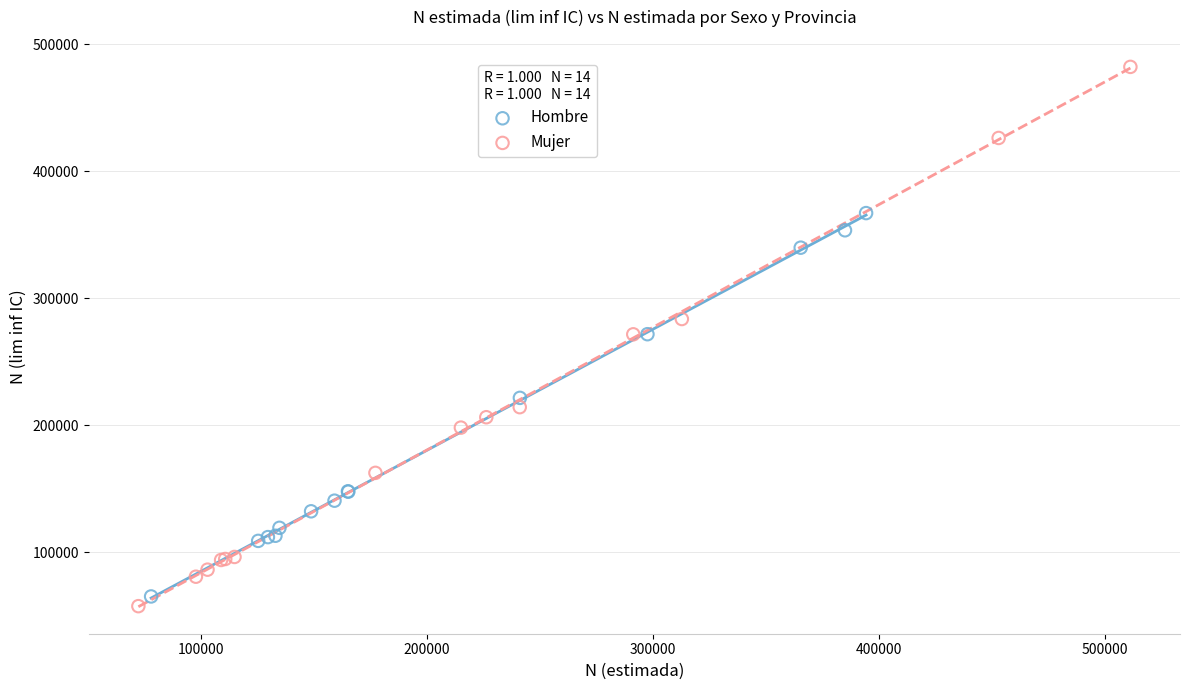

Which series contains the highest Y value?

Mujer